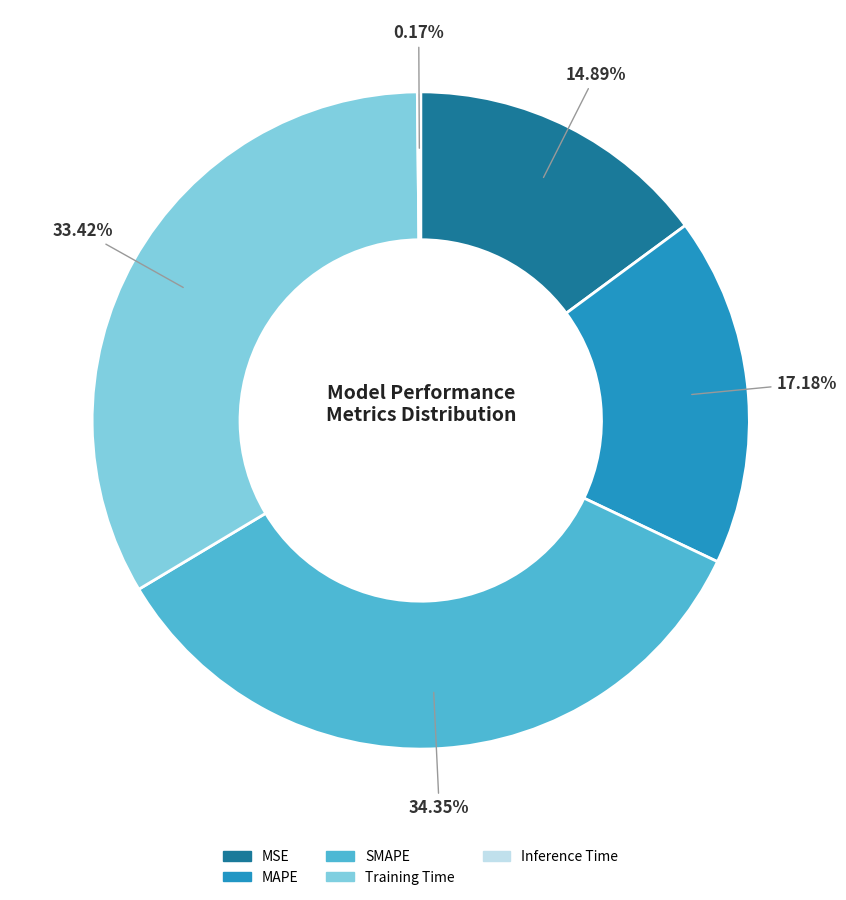

True or false: SMAPE accounts for 34% of the total.

True